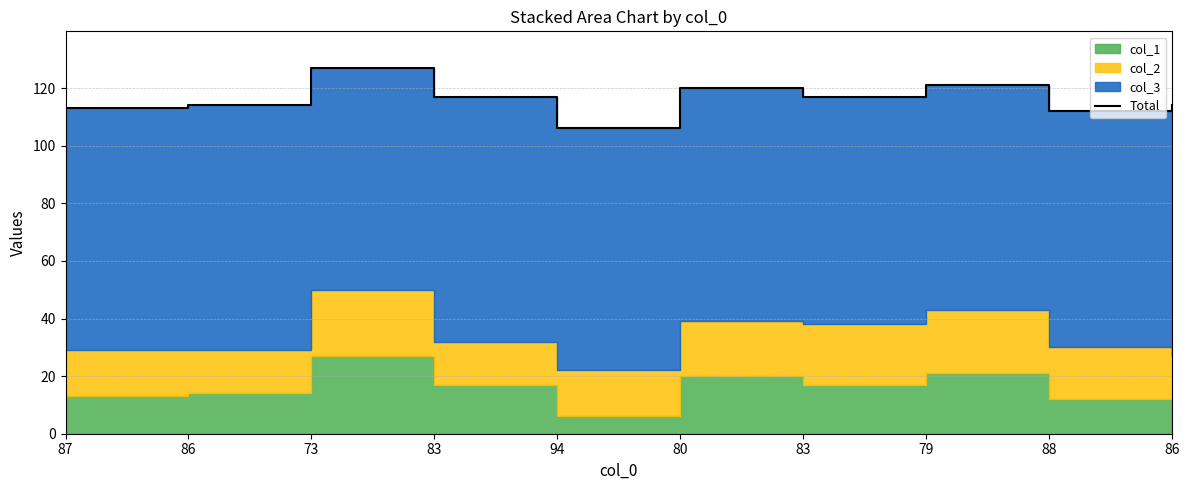

List the labels in order of value, largest first.

73, 79, 80, 83, 83, 86, 86, 87, 88, 94